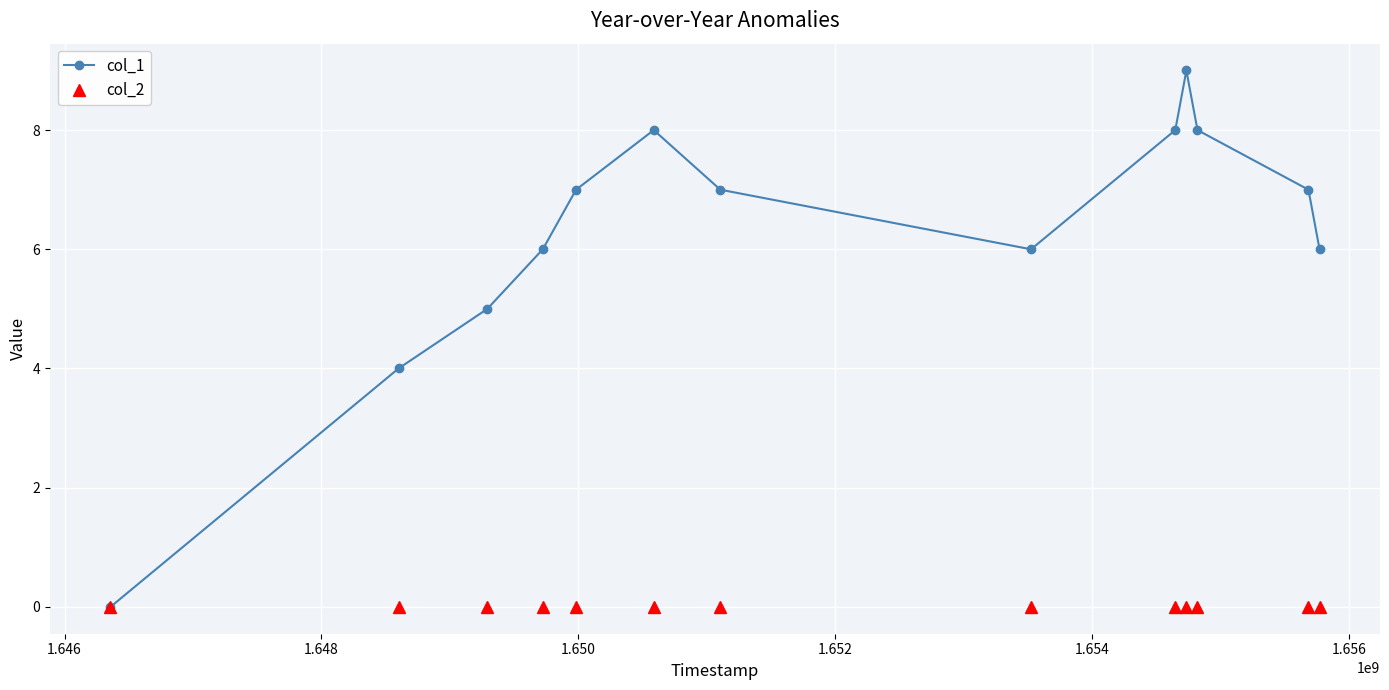

Which series has the largest total across all categories?

col_1